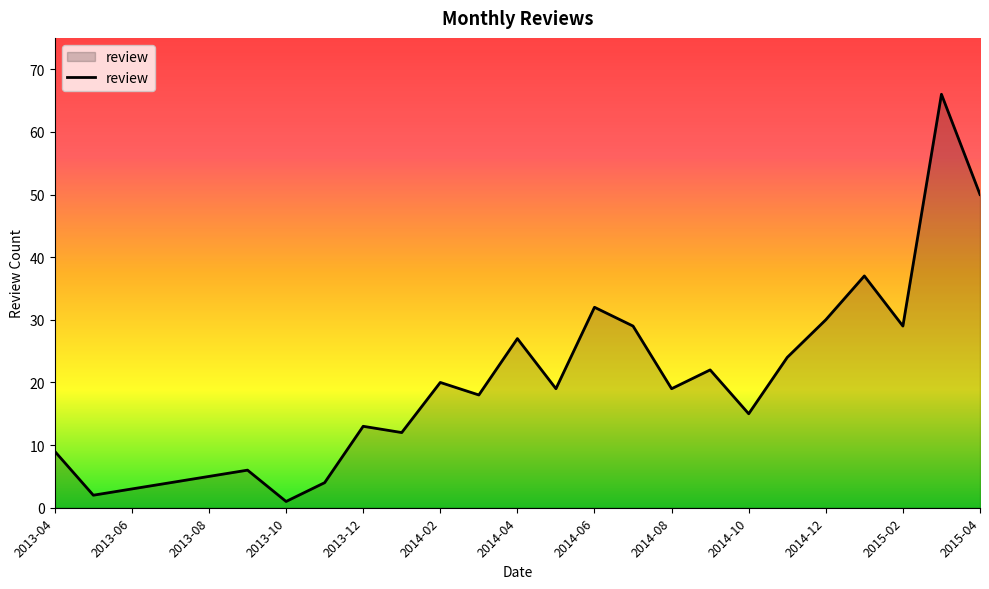

What is the maximum value shown in the chart?

66